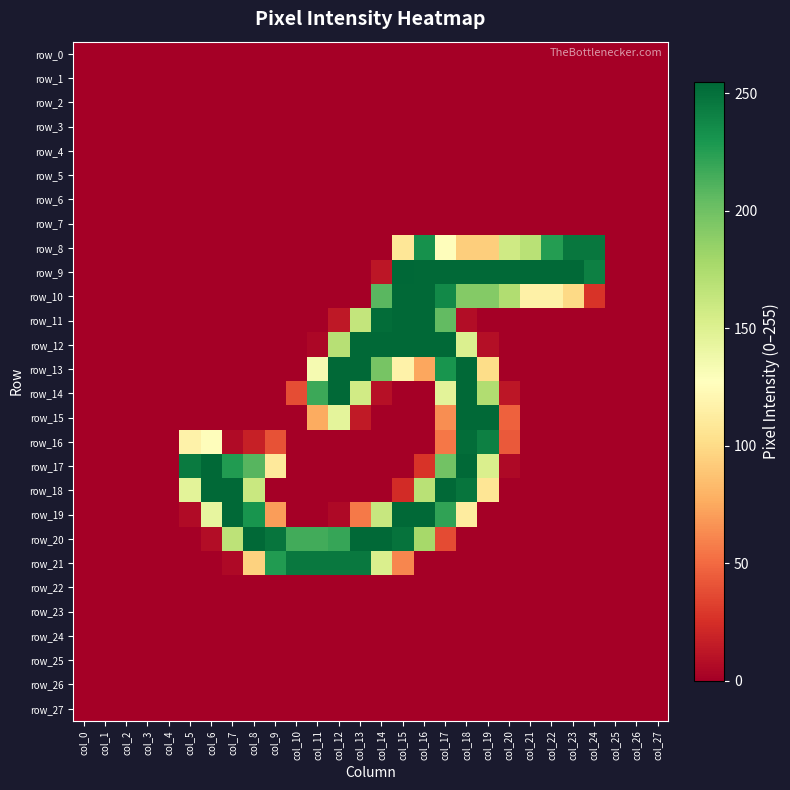

Reading left to right, what are all the values shown in this chart?

row_0: 0	0	0	0	0	0	0	0	0	0	0	0	0	0	0	0	0	0	0	0	0	0	0	0	0	0	0	0
row_1: 0	0	0	0	0	0	0	0	0	0	0	0	0	0	0	0	0	0	0	0	0	0	0	0	0	0	0	0
row_2: 0	0	0	0	0	0	0	0	0	0	0	0	0	0	0	0	0	0	0	0	0	0	0	0	0	0	0	0
row_3: 0	0	0	0	0	0	0	0	0	0	0	0	0	0	0	0	0	0	0	0	0	0	0	0	0	0	0	0
row_4: 0	0	0	0	0	0	0	0	0	0	0	0	0	0	0	0	0	0	0	0	0	0	0	0	0	0	0	0
row_5: 0	0	0	0	0	0	0	0	0	0	0	0	0	0	0	0	0	0	0	0	0	0	0	0	0	0	0	0
row_6: 0	0	0	0	0	0	0	0	0	0	0	0	0	0	0	0	0	0	0	0	0	0	0	0	0	0	0	0
row_7: 0	0	0	0	0	0	0	0	0	0	0	0	0	0	0	0	0	0	0	0	0	0	0	0	0	0	0	0
row_8: 0	0	0	0	0	0	0	0	0	0	0	0	0	0	0	108	233	126	93	93	158	169	226	247	247	0	0	0
row_9: 0	0	0	0	0	0	0	0	0	0	0	0	0	0	12	255	254	254	254	254	254	254	254	254	242	0	0	0
row_10: 0	0	0	0	0	0	0	0	0	0	0	0	0	0	208	254	254	237	192	192	173	116	116	99	27	0	0	0
row_11: 0	0	0	0	0	0	0	0	0	0	0	0	13	164	252	254	254	205	7	0	0	0	0	0	0	0	0	0
row_12: 0	0	0	0	0	0	0	0	0	0	0	4	170	254	254	254	254	254	151	8	0	0	0	0	0	0	0	0
row_13: 0	0	0	0	0	0	0	0	0	0	0	134	254	254	197	117	74	231	254	101	0	0	0	0	0	0	0	0
row_14: 0	0	0	0	0	0	0	0	0	0	38	218	254	157	9	0	0	146	254	173	12	0	0	0	0	0	0	0
row_15: 0	0	0	0	0	0	0	0	0	0	0	76	145	14	0	0	0	64	254	254	46	0	0	0	0	0	0	0
row_16: 0	0	0	0	0	117	126	6	17	40	0	0	0	0	0	0	0	55	252	242	43	0	0	0	0	0	0	0
row_17: 0	0	0	0	0	245	254	227	209	110	0	0	0	0	0	0	27	199	254	152	5	0	0	0	0	0	0	0
row_18: 0	0	0	0	0	146	254	254	161	0	0	0	0	0	0	23	169	254	248	107	0	0	0	0	0	0	0	0
row_19: 0	0	0	0	0	6	143	254	231	70	0	0	5	56	162	254	254	222	112	0	0	0	0	0	0	0	0	0
row_20: 0	0	0	0	0	0	7	167	254	248	216	216	220	254	254	249	178	37	0	0	0	0	0	0	0	0	0	0
row_21: 0	0	0	0	0	0	0	5	95	227	246	246	246	246	152	61	0	0	0	0	0	0	0	0	0	0	0	0
row_22: 0	0	0	0	0	0	0	0	0	0	0	0	0	0	0	0	0	0	0	0	0	0	0	0	0	0	0	0
row_23: 0	0	0	0	0	0	0	0	0	0	0	0	0	0	0	0	0	0	0	0	0	0	0	0	0	0	0	0
row_24: 0	0	0	0	0	0	0	0	0	0	0	0	0	0	0	0	0	0	0	0	0	0	0	0	0	0	0	0
row_25: 0	0	0	0	0	0	0	0	0	0	0	0	0	0	0	0	0	0	0	0	0	0	0	0	0	0	0	0
row_26: 0	0	0	0	0	0	0	0	0	0	0	0	0	0	0	0	0	0	0	0	0	0	0	0	0	0	0	0
row_27: 0	0	0	0	0	0	0	0	0	0	0	0	0	0	0	0	0	0	0	0	0	0	0	0	0	0	0	0